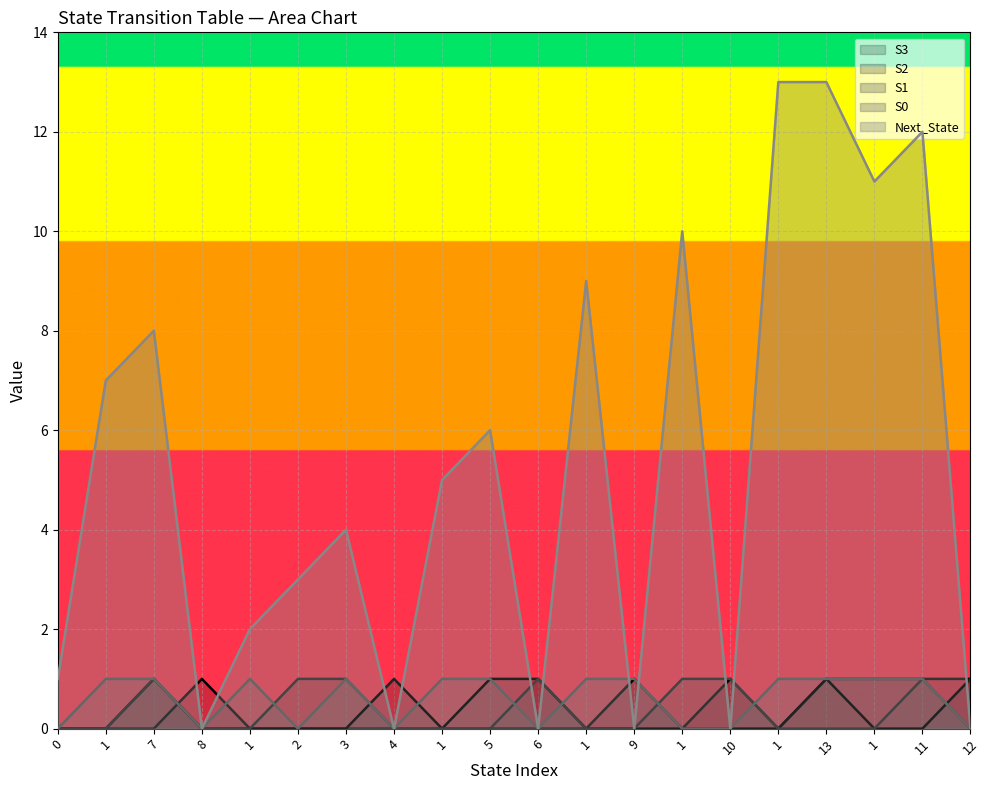

Reading left to right, list all the values displayed in this chart.

S3: 0	0	0	1	0	0	0	0	0	0	0	0	1	0	1	0	1	1	1	1
S2: 0	0	1	0	0	0	0	1	0	1	1	0	0	0	0	0	1	0	0	1
S1: 0	0	1	0	0	1	1	0	0	0	1	0	0	1	1	0	0	0	1	0
S0: 0	1	1	0	1	0	1	0	1	1	0	1	1	0	0	1	1	1	1	0
Next_State: 1	7	8	0	2	3	4	0	5	6	0	9	0	10	0	13	13	11	12	0